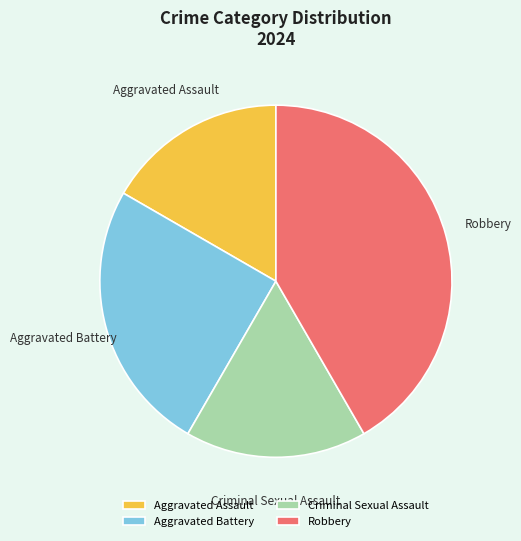

Is it true that Aggravated Battery is 25% of the pie?

True